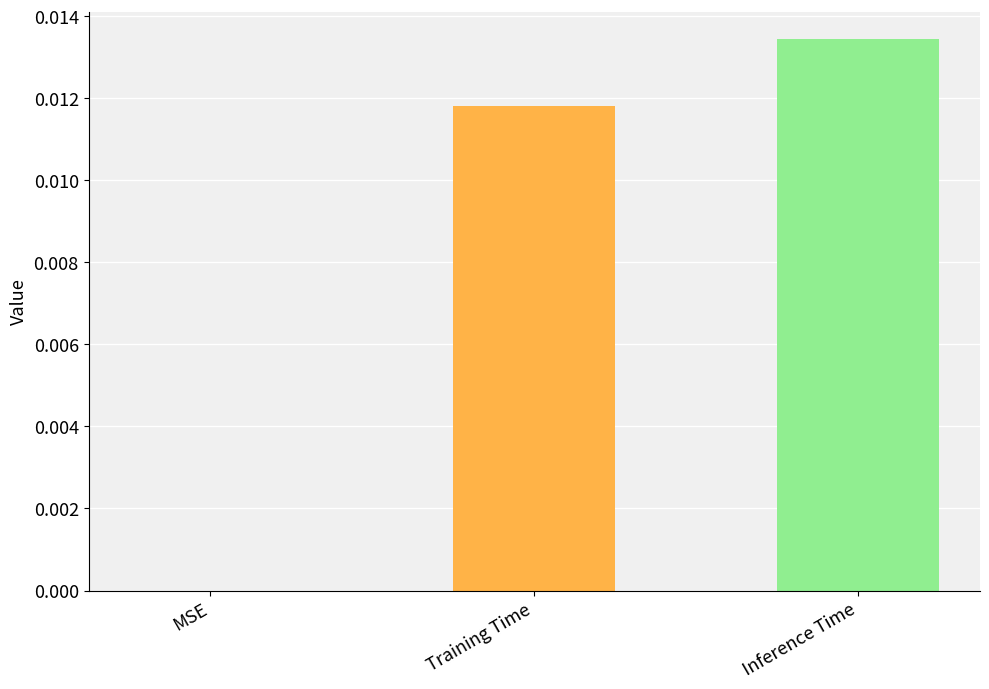

The value at MSE is 0.0. True or false?

True